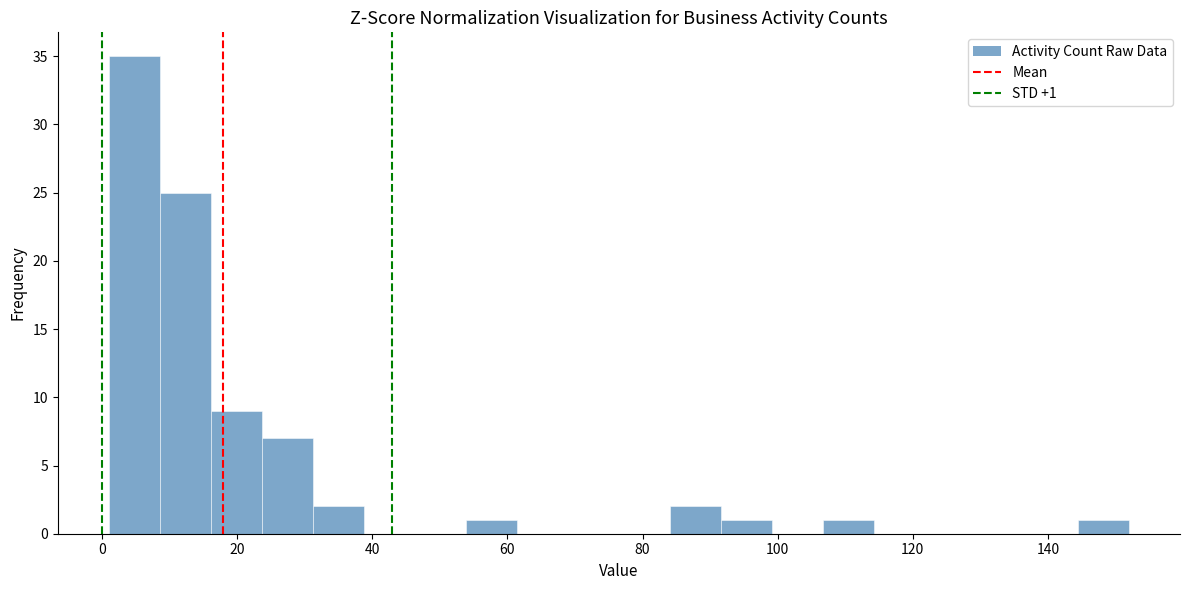

Read against the x-axis, roughly where is the centre of the tallest bar?

4